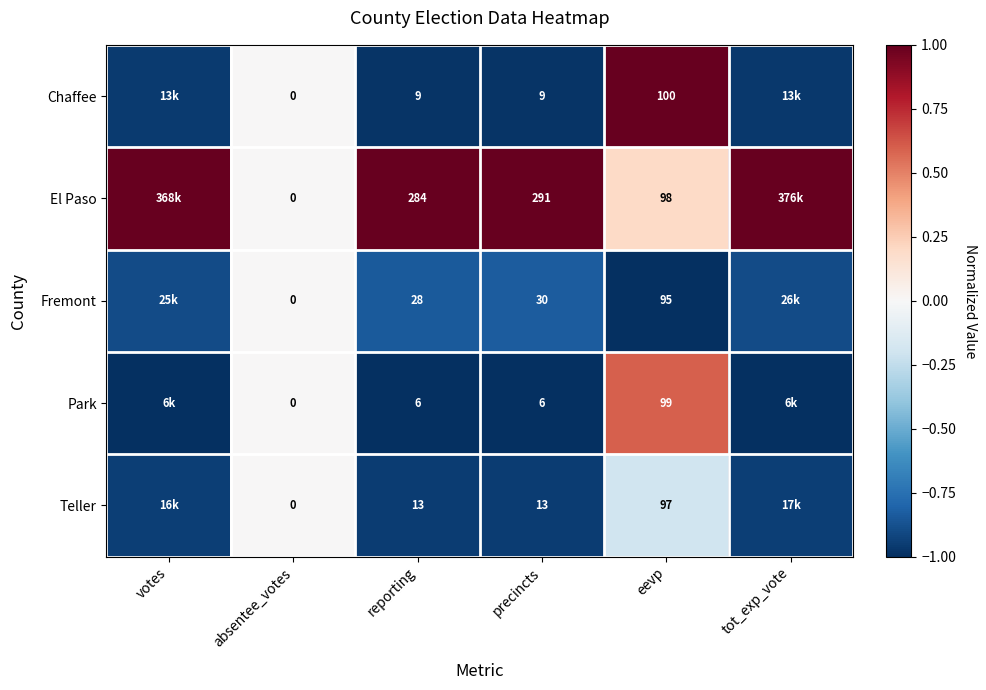

The Chaffee series shows 1.4 at eevp. True or false?

False